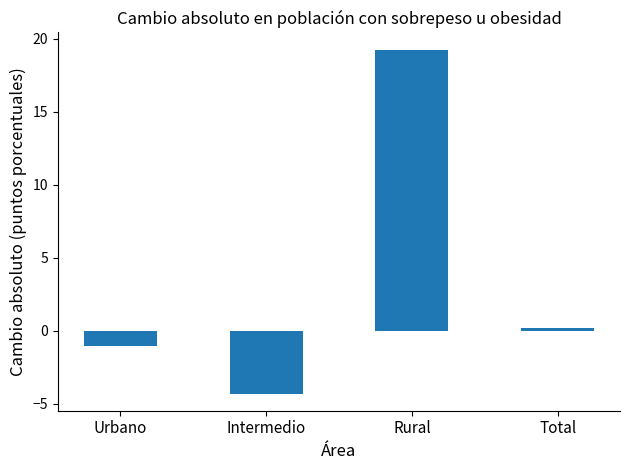

Where does the data first go above 0?

Rural